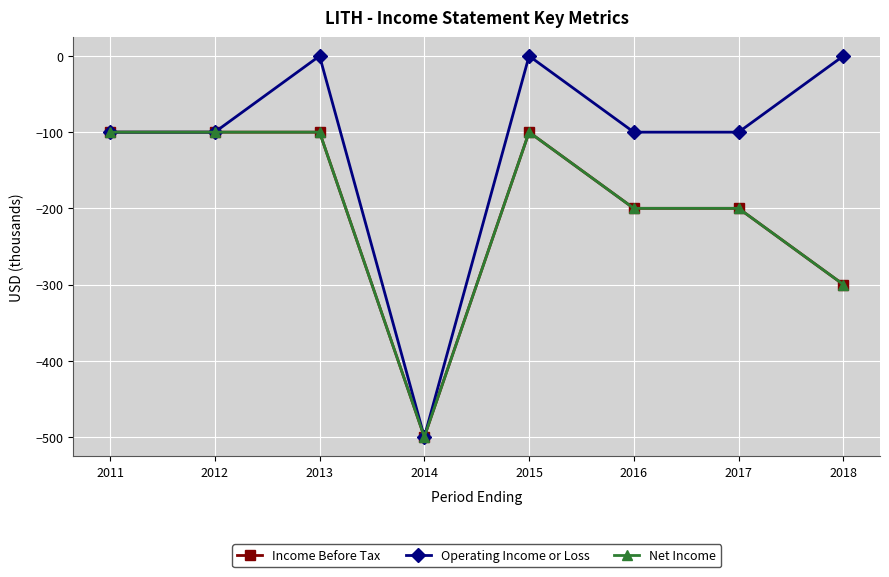

Reading right to left, list all the values displayed in this chart.

Income Before Tax: 2018=-300	2017=-200	2016=-200	2015=-100	2014=-500	2013=-100	2012=-100	2011=-100
Operating Income or Loss: 2018=0	2017=-100	2016=-100	2015=0	2014=-500	2013=0	2012=-100	2011=-100
Net Income: 2018=-300	2017=-200	2016=-200	2015=-100	2014=-500	2013=-100	2012=-100	2011=-100